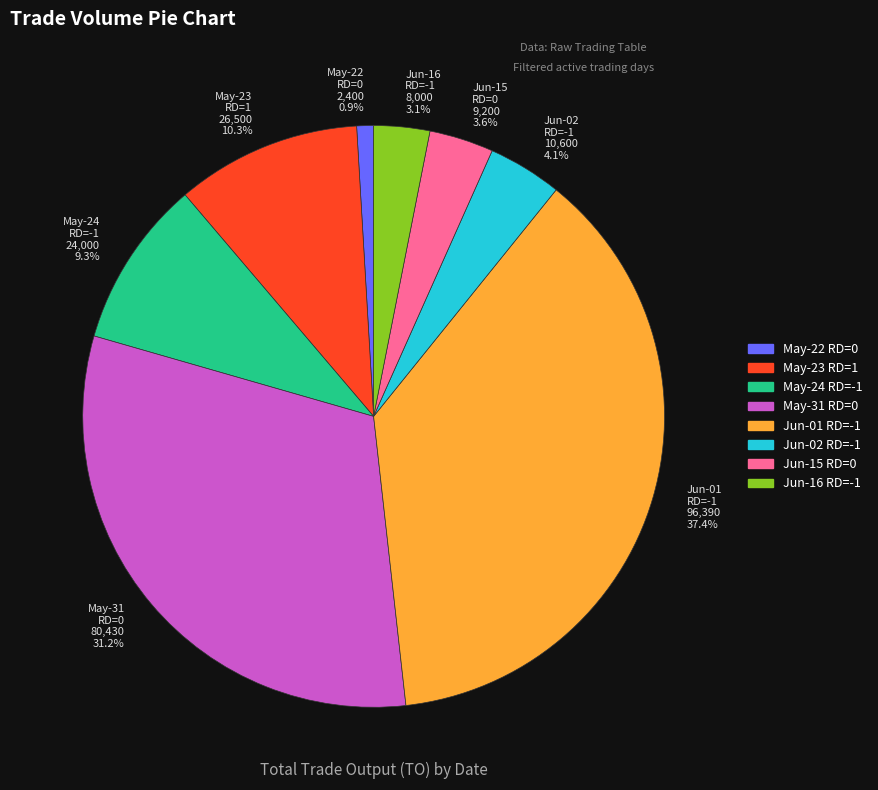

Between May-23 RD=1 and Jun-02 RD=-1, which is larger?

May-23 RD=1